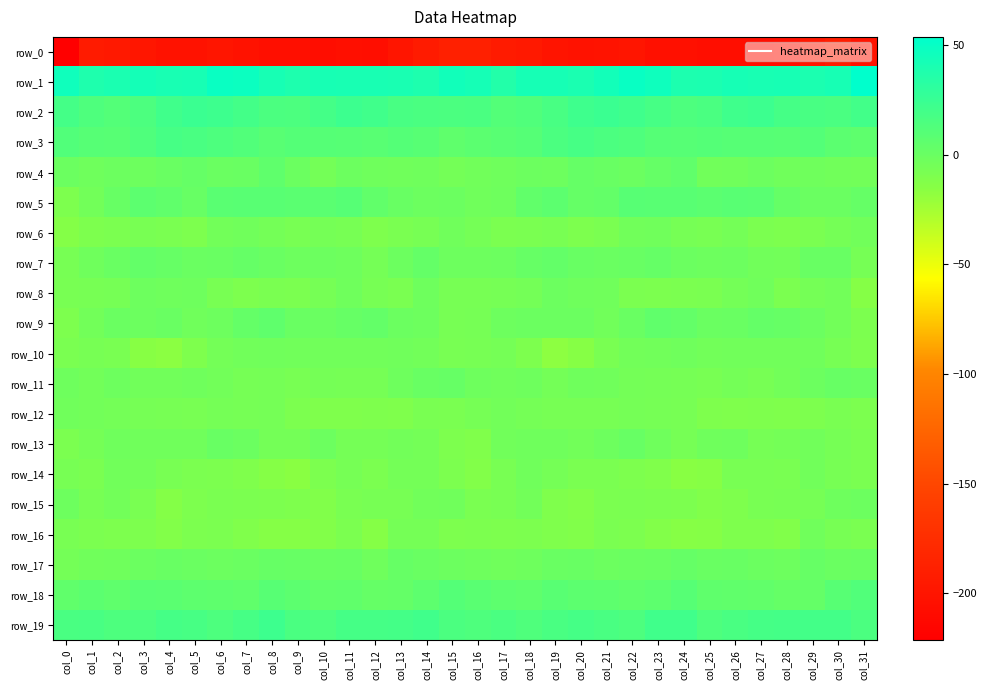

True or false: row_2 has a value of 18.0 at col_23.

True